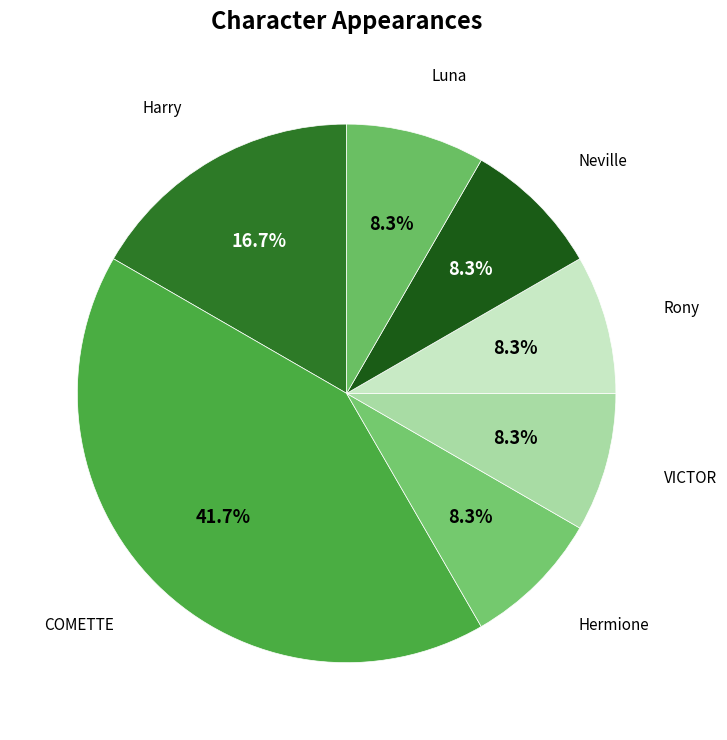

Count the number of slices in the pie.

7